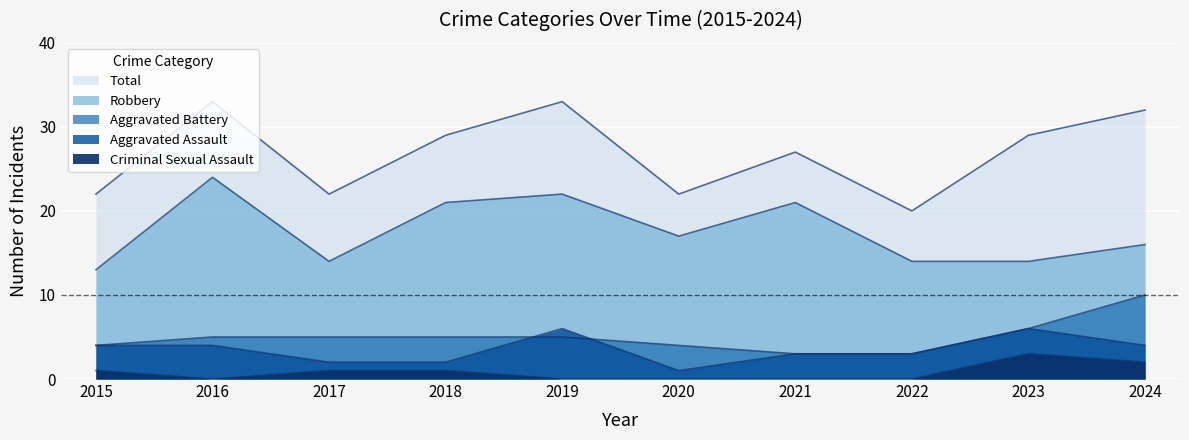

Reading left to right, transcribe all the data shown in this chart.

Aggravated Assault: 2015=4	2016=4	2017=2	2018=2	2019=6	2020=1	2021=3	2022=3	2023=6	2024=4
Aggravated Battery: 2015=4	2016=5	2017=5	2018=5	2019=5	2020=4	2021=3	2022=3	2023=6	2024=10
Criminal Sexual Assault: 2015=1	2016=0	2017=1	2018=1	2019=0	2020=0	2021=0	2022=0	2023=3	2024=2
Robbery: 2015=13	2016=24	2017=14	2018=21	2019=22	2020=17	2021=21	2022=14	2023=14	2024=16
Total: 2015=22	2016=33	2017=22	2018=29	2019=33	2020=22	2021=27	2022=20	2023=29	2024=32